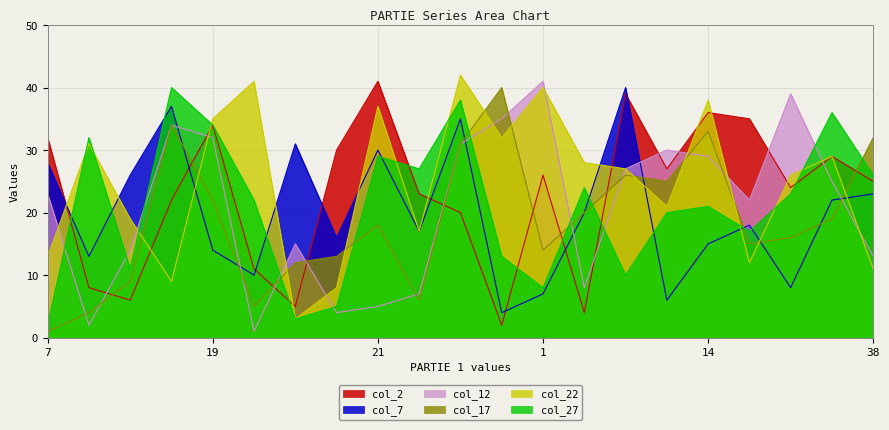

List the series in order of their peak value, lowest first.

col_7, col_17, col_27, col_2, col_12, col_22